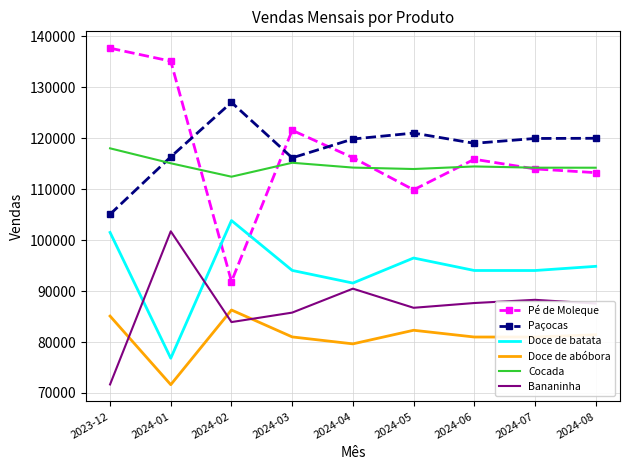

What are all the series names shown in the legend?

Pé de Moleque, Paçocas, Doce de batata, Doce de abóbora, Cocada, Bananinha